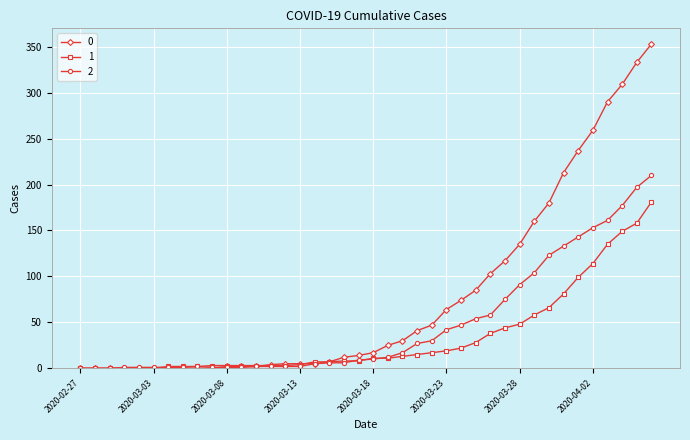

What is the maximum value shown in the chart?

353